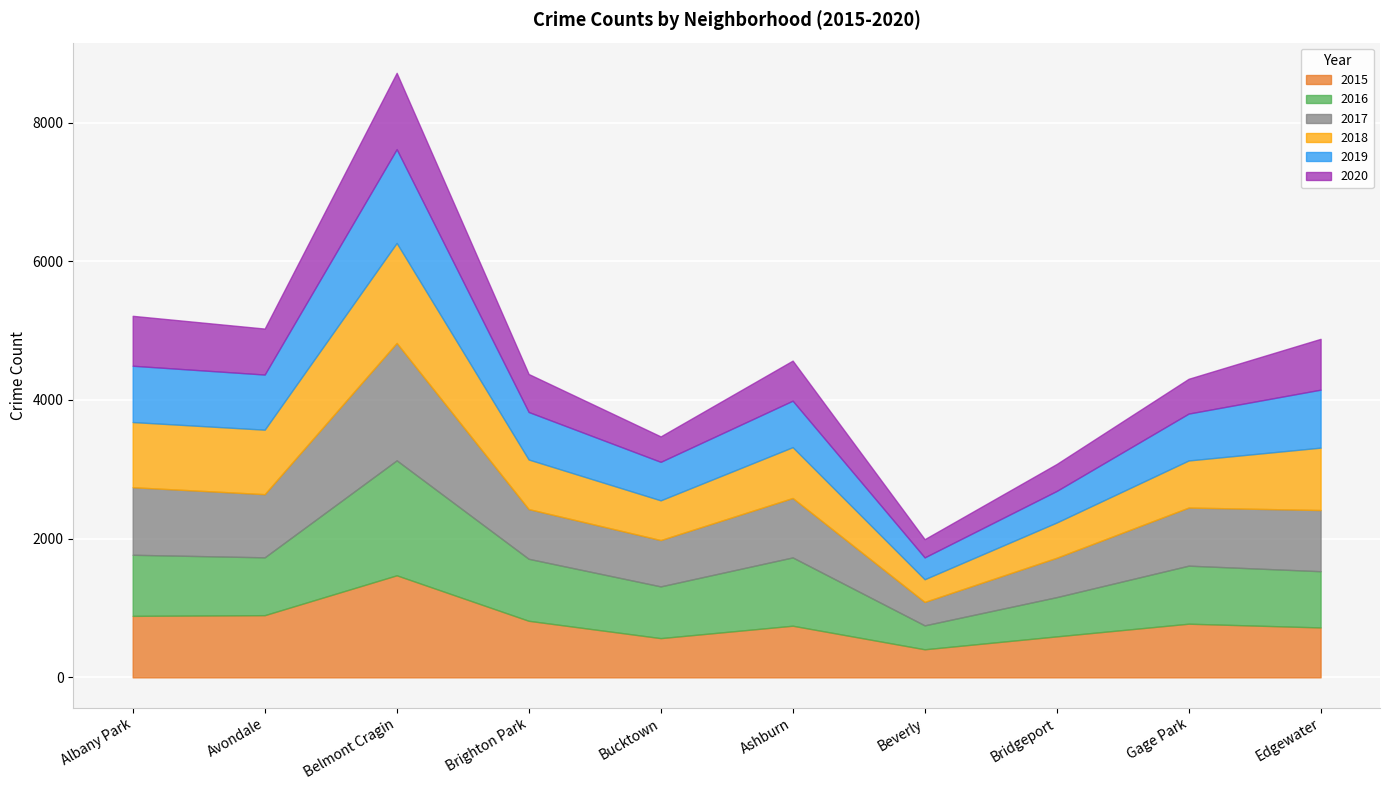

Rank the series by their maximum value, from lowest to highest.

2020, 2019, 2018, 2015, 2016, 2017